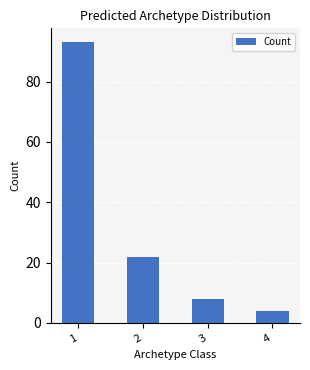

Which category has the lowest value across all series?

4